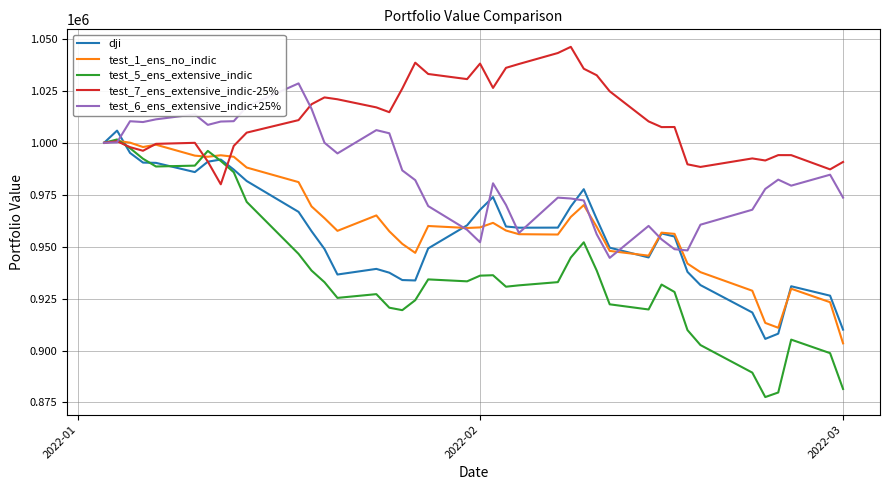

Which series has the widest spread of values?

test_5_ens_extensive_indic